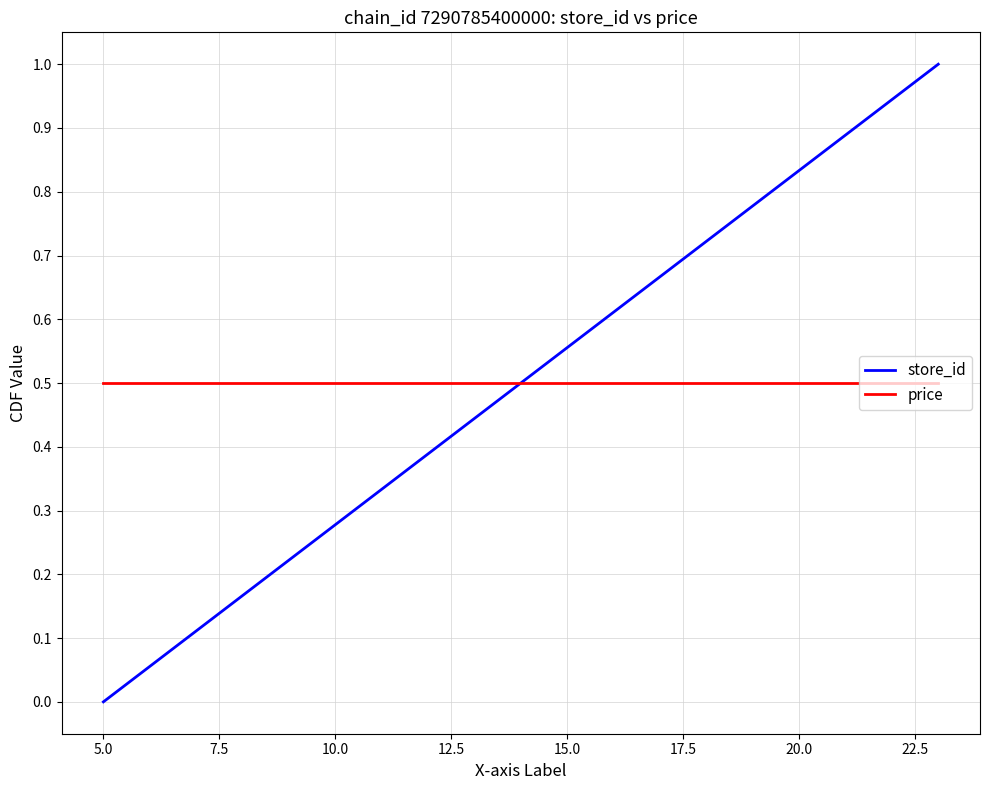

Which series has the largest range (max minus min)?

store_id